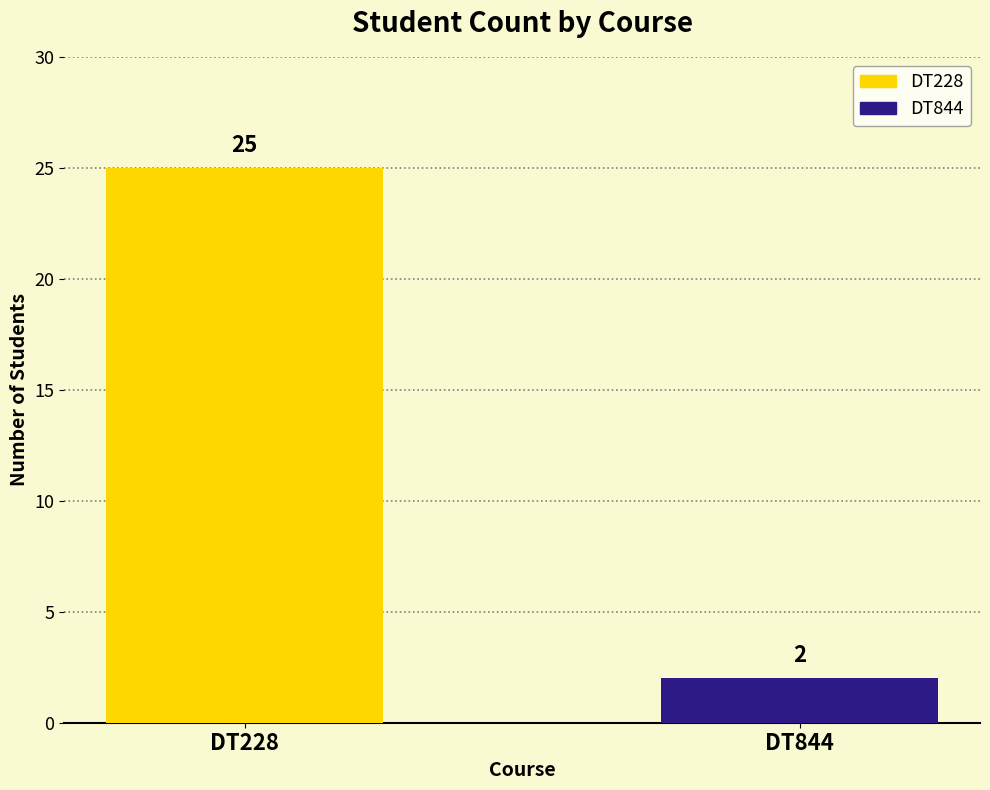

How many series are shown in this chart?

1